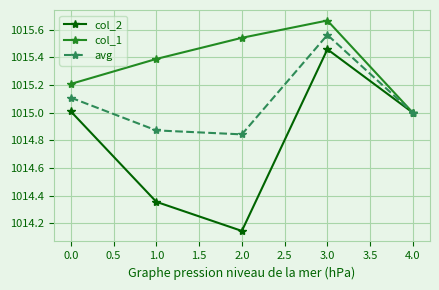

True or false: col_2 has a value of 510.1 at 2.0.

False